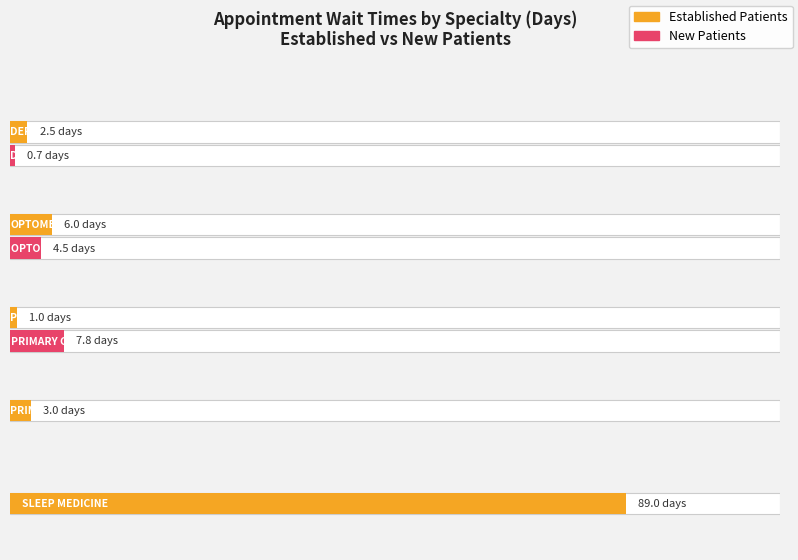

Is it true that the value at SLEEP MEDICINE is 89.0?

True